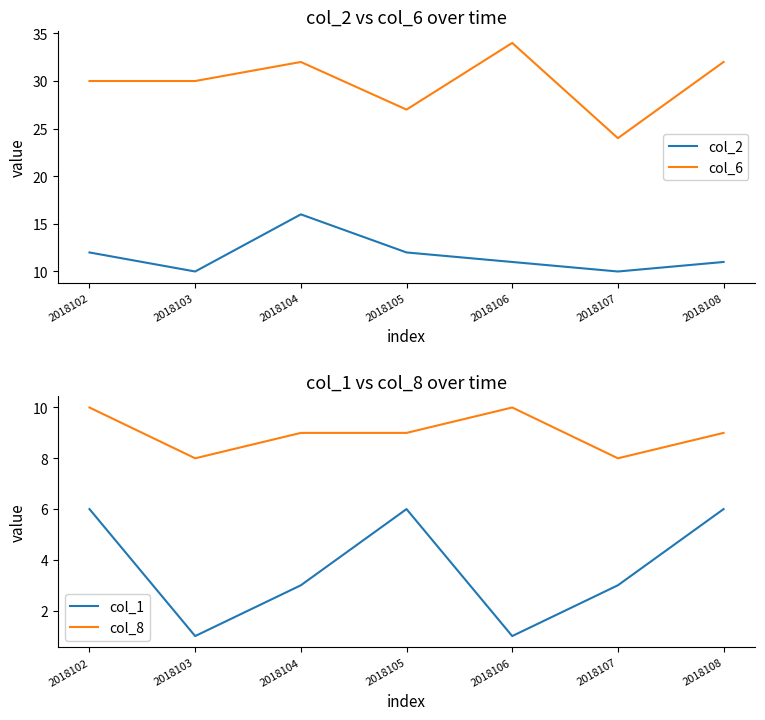

In col_6, how many points are lower than both neighbors (excluding endpoints)?

2